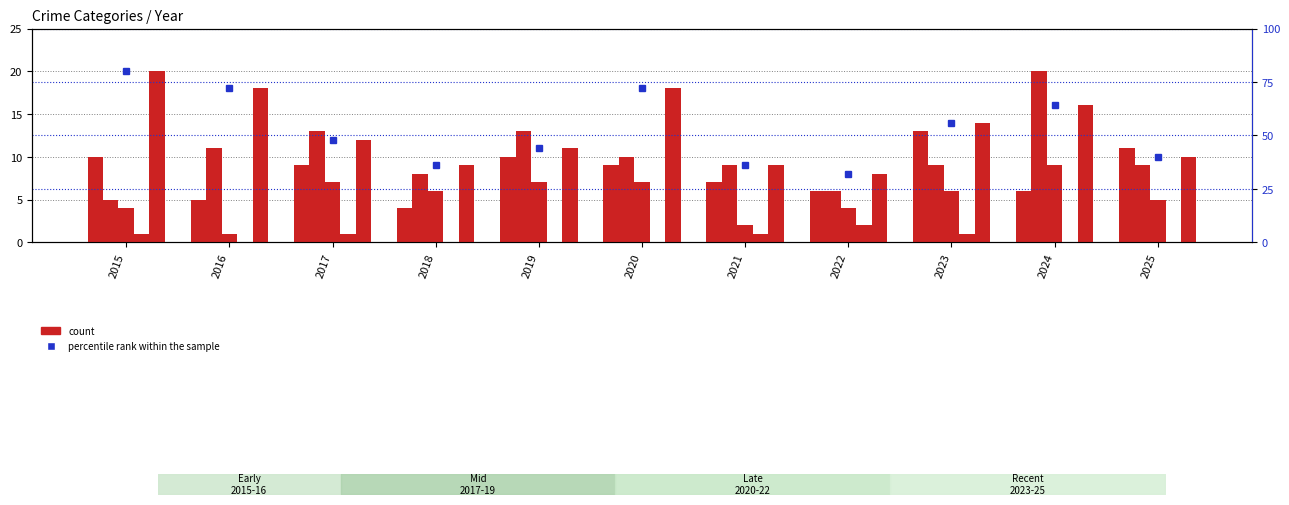

Are the bars grouped side by side (vs. stacked)?

Yes